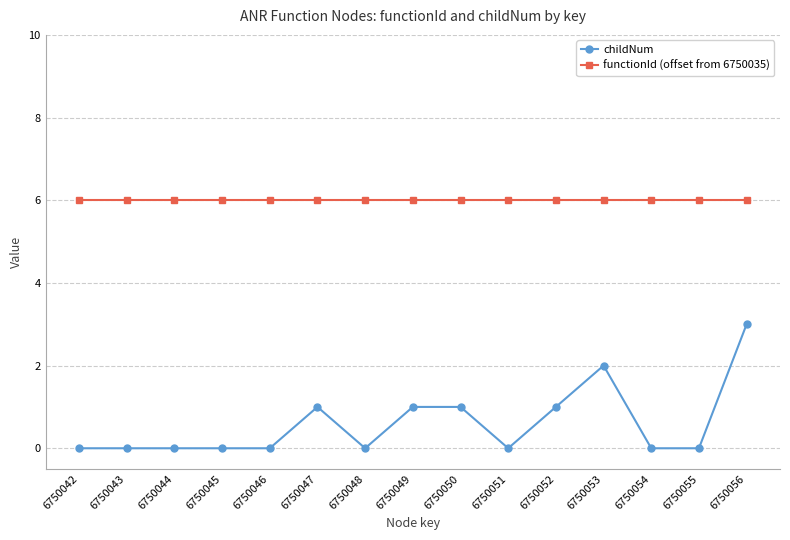

What is the value of the functionId (offset from 6750035) point at the 8th from the left?

6